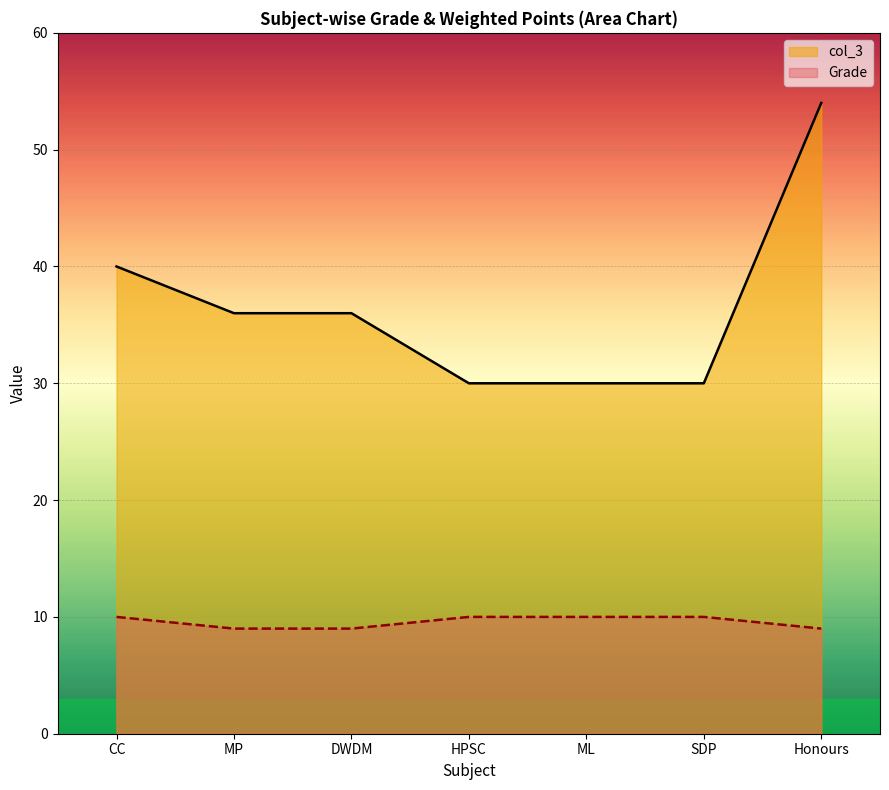

Reading left to right, extract all data points from this chart.

Grade: CC=10	MP=9	DWDM=9	HPSC=10	ML=10	SDP=10	Honours=9
col_3: CC=40	MP=36	DWDM=36	HPSC=30	ML=30	SDP=30	Honours=54